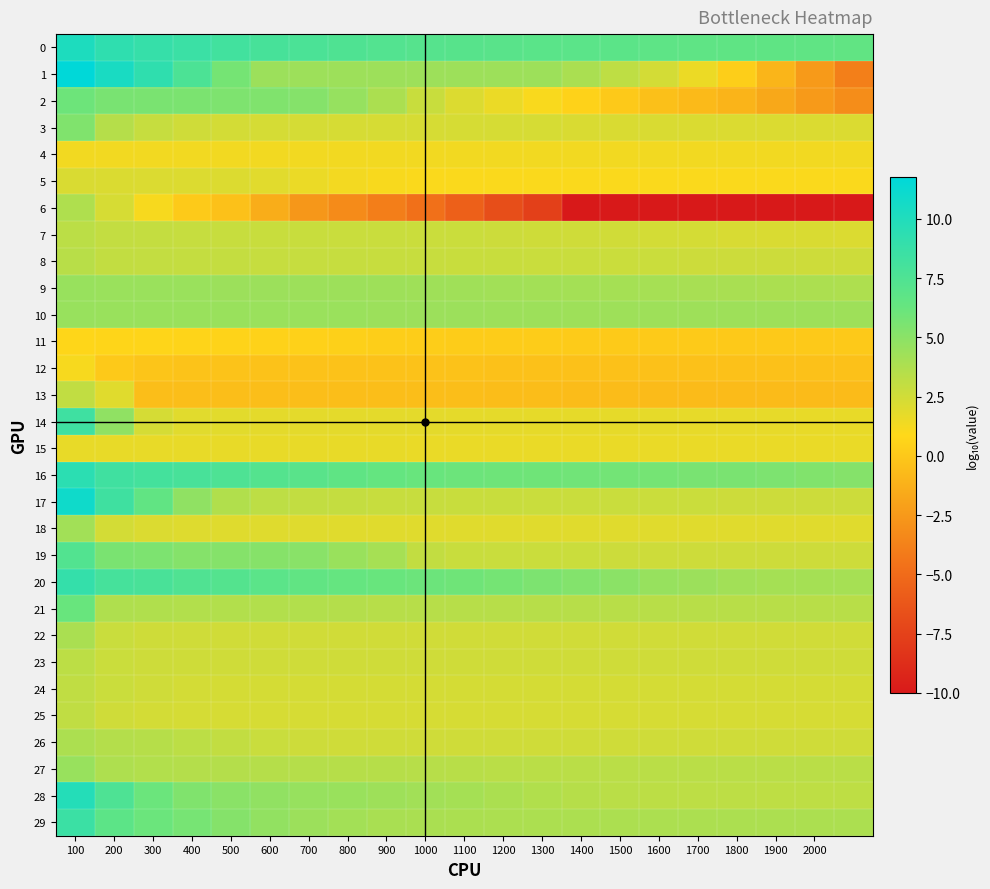

Reading left to right, what are all the values shown in this chart?

0: 10.2	9.3	8.9	8.6	8.2	7.9	7.7	7.5	7.3	7.2	7.1	7.0	7.0	6.9	6.8	6.7	6.7	6.7	6.6	6.6	6.5
1: 11.8	10.4	9.2	7.7	5.8	4.4	4.3	4.3	4.3	4.3	4.3	4.3	4.3	3.9	3.2	2.5	1.6	0.3	-1.0	-2.4	-3.9
2: 6.0	5.6	5.6	5.5	5.5	5.4	5.2	4.6	3.8	2.8	2.1	1.6	1.1	0.6	0.1	-0.4	-0.7	-1.0	-1.7	-2.4	-3.1
3: 5.4	3.5	2.9	2.6	2.5	2.4	2.3	2.3	2.3	2.3	2.3	2.3	2.3	2.2	2.2	2.2	2.2	2.2	2.2	2.2	2.2
4: 1.3	1.3	1.3	1.3	1.3	1.3	1.3	1.3	1.3	1.3	1.3	1.3	1.3	1.3	1.3	1.3	1.3	1.3	1.3	1.3	1.3
5: 2.2	2.2	2.1	2.1	2.1	1.9	1.6	1.3	1.1	1.1	1.0	1.0	1.0	1.0	1.0	1.0	1.0	1.0	1.0	1.0	1.0
6: 3.7	2.3	1.2	0.2	-0.3	-1.5	-2.6	-3.2	-4.0	-4.7	-5.6	-6.8	-7.6	-10.0	-10.0	-10.0	-10.0	-10.0	-10.0	-10.0	-10.0
7: 3.3	3.0	2.9	2.9	2.9	2.8	2.8	2.8	2.8	2.7	2.7	2.7	2.6	2.6	2.5	2.5	2.4	2.3	2.2	2.2	2.1
8: 3.4	3.0	3.0	3.0	3.0	2.9	2.9	2.9	2.9	2.9	2.8	2.8	2.8	2.8	2.7	2.7	2.7	2.7	2.7	2.7	2.7
9: 4.5	4.4	4.4	4.4	4.4	4.4	4.4	4.3	4.3	4.3	4.2	4.2	4.2	4.1	4.1	4.0	4.0	3.9	3.9	3.8	3.8
10: 4.5	4.5	4.5	4.5	4.5	4.5	4.4	4.4	4.4	4.4	4.4	4.4	4.3	4.3	4.3	4.3	4.3	4.3	4.3	4.3	4.3
11: 0.8	0.7	0.7	0.7	0.6	0.6	0.5	0.4	0.4	0.3	0.2	0.2	0.2	0.2	0.2	0.1	0.1	0.1	0.1	0.1	0.1
12: 1.1	0.1	-0.2	-0.2	-0.2	-0.3	-0.3	-0.3	-0.3	-0.3	-0.3	-0.3	-0.3	-0.3	-0.4	-0.4	-0.4	-0.4	-0.4	-0.4	-0.4
13: 3.1	2.0	-0.5	-0.5	-0.5	-0.5	-0.5	-0.5	-0.5	-0.5	-0.5	-0.6	-0.6	-0.6	-0.6	-0.7	-0.7	-0.7	-0.7	-0.7	-0.7
14: 8.4	4.8	2.3	1.9	1.9	1.9	1.8	1.8	1.8	1.8	1.8	1.8	1.8	1.8	1.8	1.7	1.7	1.7	1.7	1.7	1.7
15: 1.7	1.7	1.7	1.7	1.7	1.7	1.7	1.7	1.7	1.6	1.6	1.6	1.6	1.6	1.6	1.6	1.6	1.6	1.6	1.6	1.6
16: 9.4	8.3	8.1	7.9	7.6	7.2	7.0	6.7	6.4	6.2	6.1	6.0	6.0	5.9	5.9	5.7	5.6	5.6	5.5	5.3	5.2
17: 10.9	8.4	6.6	4.8	3.6	3.2	3.0	2.9	2.9	2.9	2.8	2.8	2.8	2.8	2.8	2.8	2.7	2.7	2.7	2.7	2.7
18: 4.2	2.5	2.1	2.1	2.0	2.0	2.0	2.0	2.0	2.0	2.0	2.0	2.0	2.0	2.0	2.0	2.0	2.0	2.0	2.0	2.0
19: 7.4	5.6	5.5	5.2	5.2	5.1	5.1	4.5	4.0	3.0	2.8	2.8	2.8	2.7	2.7	2.7	2.6	2.6	2.6	2.6	2.6
20: 8.9	8.0	7.8	7.4	7.2	6.9	6.6	6.3	6.2	6.1	6.0	5.8	5.5	5.3	5.0	4.6	4.4	4.2	4.1	4.0	4.0
21: 6.2	3.7	3.7	3.6	3.6	3.6	3.6	3.5	3.4	3.4	3.4	3.4	3.4	3.4	3.4	3.4	3.4	3.4	3.4	3.4	3.4
22: 3.9	2.8	2.6	2.6	2.5	2.5	2.5	2.5	2.5	2.5	2.5	2.5	2.5	2.5	2.5	2.5	2.5	2.5	2.5	2.5	2.5
23: 3.3	2.7	2.6	2.6	2.6	2.6	2.6	2.6	2.6	2.6	2.6	2.6	2.6	2.6	2.6	2.6	2.6	2.6	2.6	2.6	2.6
24: 3.1	2.7	2.6	2.5	2.4	2.4	2.4	2.4	2.4	2.4	2.4	2.4	2.4	2.4	2.4	2.4	2.4	2.4	2.4	2.4	2.4
25: 3.1	2.6	2.4	2.3	2.3	2.3	2.3	2.3	2.3	2.3	2.3	2.3	2.3	2.3	2.3	2.3	2.3	2.3	2.3	2.3	2.3
26: 3.8	3.5	3.5	3.3	3.0	2.8	2.6	2.6	2.6	2.6	2.6	2.6	2.6	2.6	2.6	2.6	2.6	2.6	2.6	2.6	2.6
27: 4.5	3.7	3.6	3.6	3.5	3.5	3.5	3.5	3.5	3.4	3.4	3.3	3.3	3.3	3.3	3.3	3.3	3.3	3.3	3.3	3.3
28: 9.8	7.6	6.1	5.4	5.1	4.8	4.6	4.5	4.3	4.2	4.0	3.9	3.6	3.5	3.3	3.3	3.2	3.2	3.2	3.2	3.2
29: 8.6	6.8	6.2	5.7	5.2	4.7	4.4	4.1	3.9	3.9	3.8	3.8	3.8	3.8	3.8	3.8	3.8	3.8	3.8	3.8	3.8